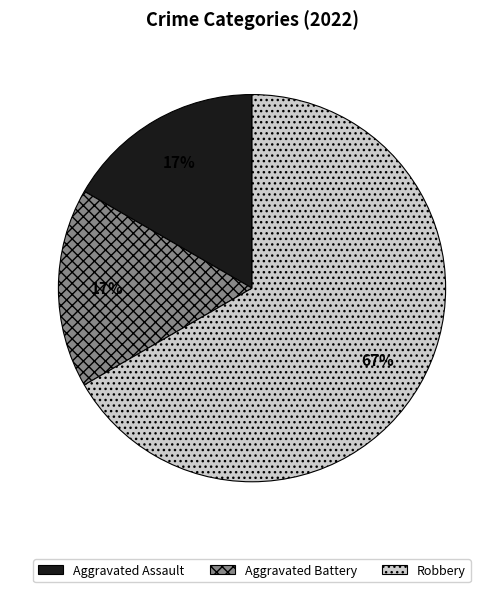

Is there any slice that represents more than half of the pie?

Yes